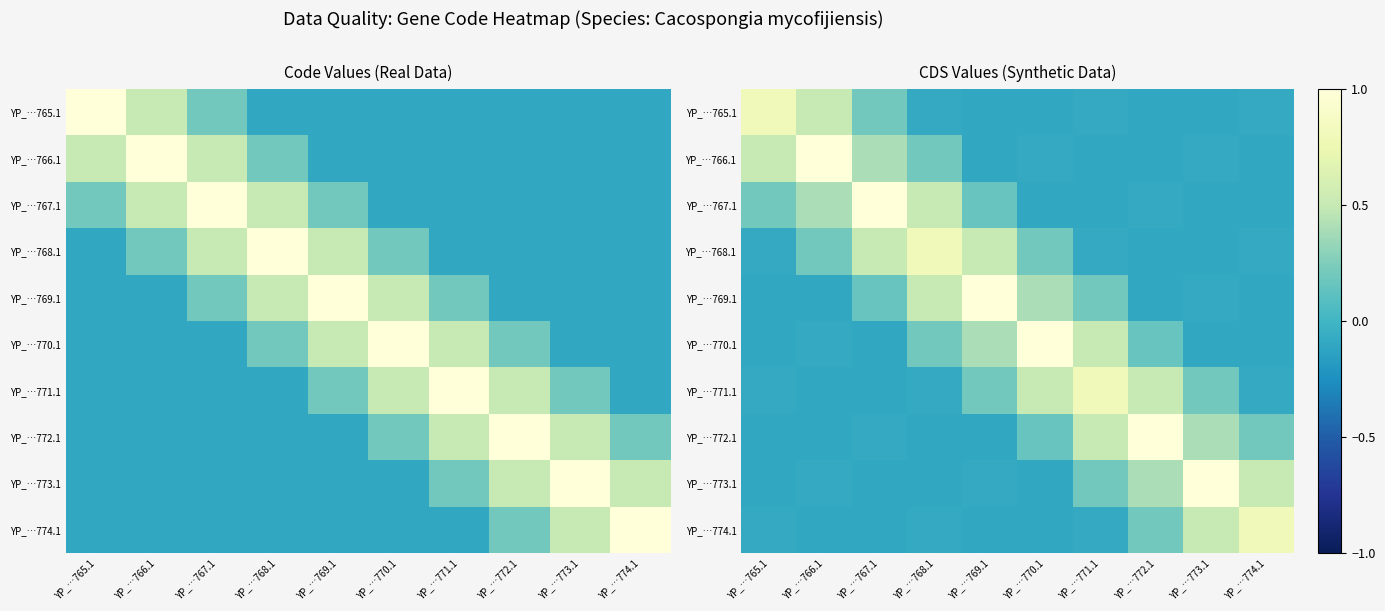

Is it true that YP_…767.1 equals -0.0 at YP_…771.1?

False